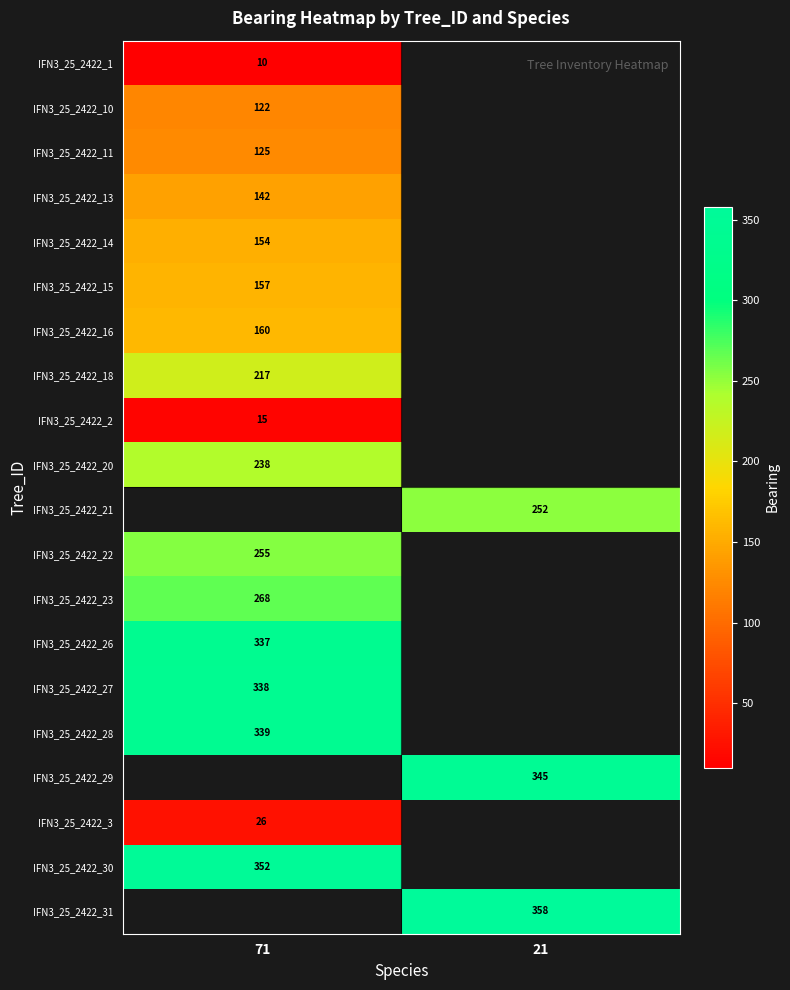

Is the value of IFN3_25_2422_27 at 71 greater than the value of IFN3_25_2422_20 at 71?

Yes